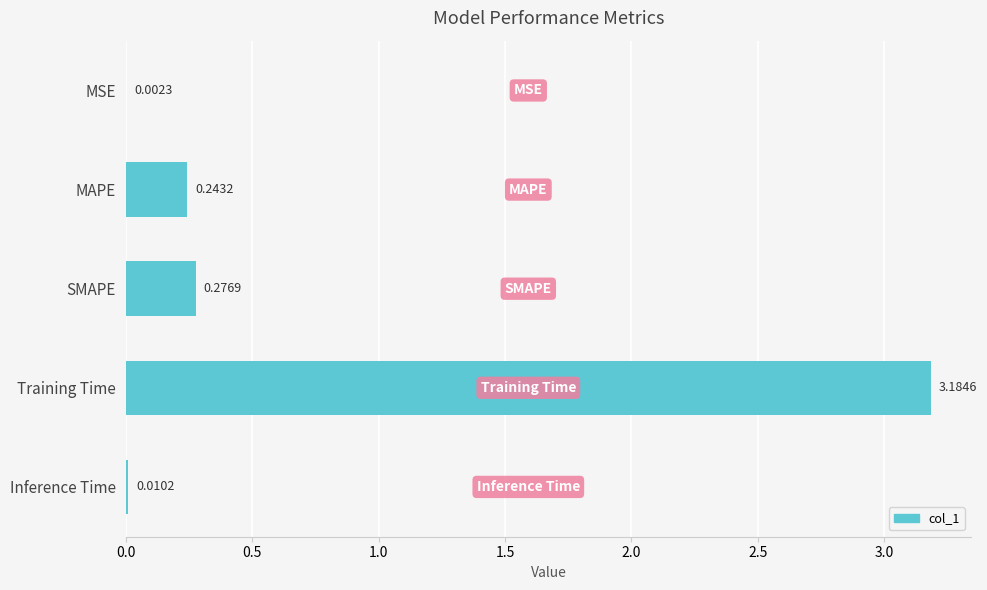

At which label is the value closest to 1?

SMAPE